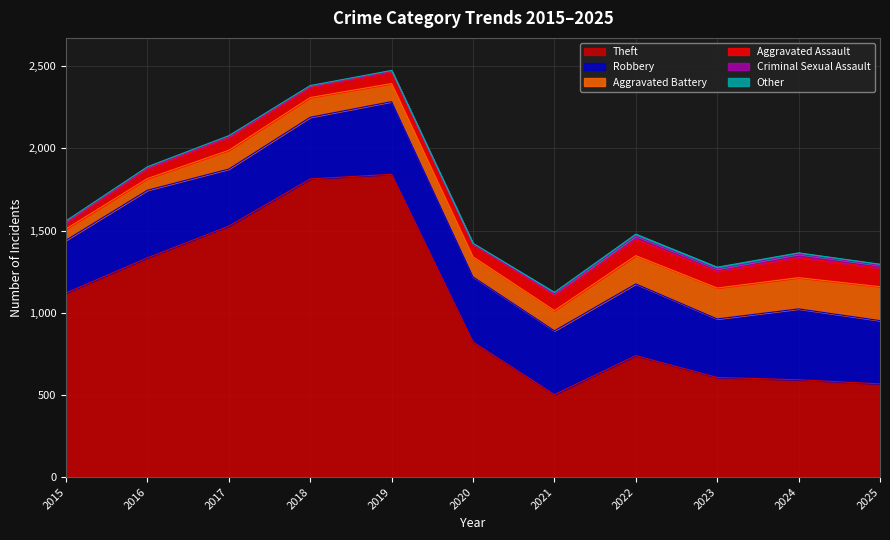

At which category is the sum across all series the highest?

2019